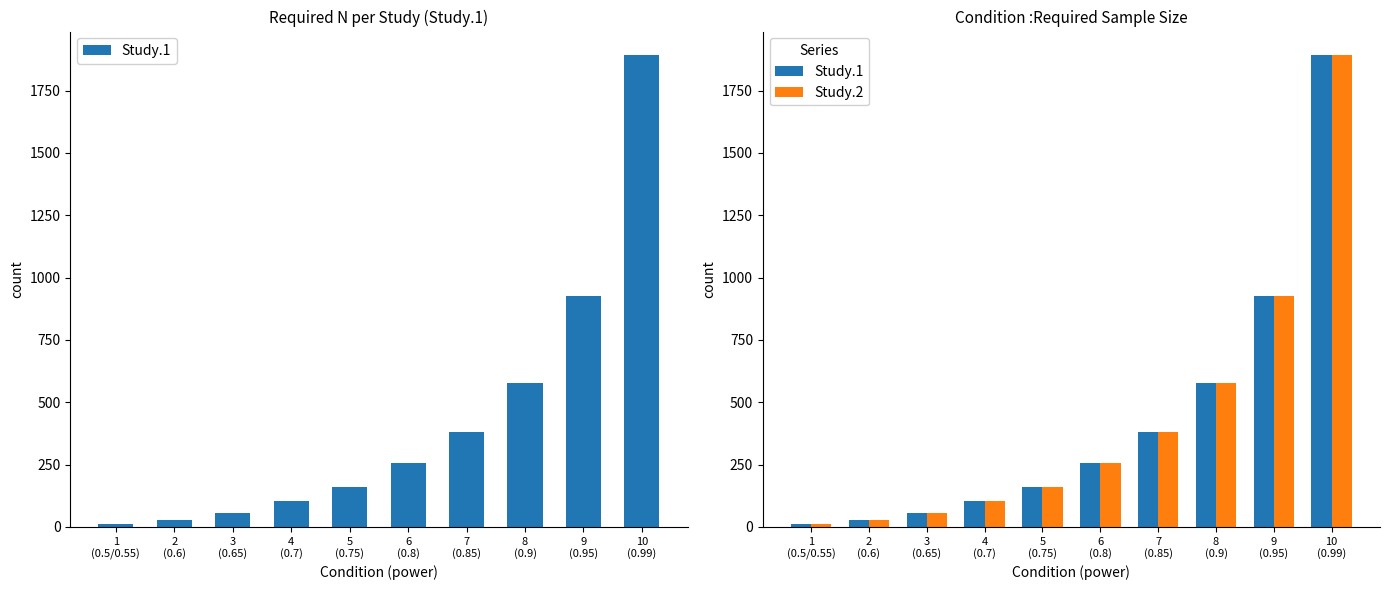

What is the highest value of the Study.1 series?

1892